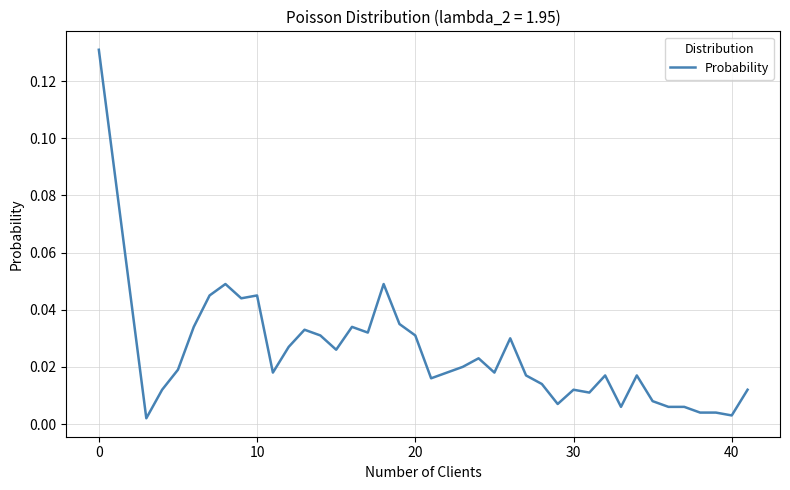

Reading left to right, what are all the values shown in this chart?

0.1	0.0	0.0	0.0	0.0	0.0	0.0	0.0	0.0	0.0	0.0	0.0	0.0	0.0	0.0	0.0	0.0	0.0	0.0	0.0	0.0	0.0	0.0	0.0	0.0	0.0	0.0	0.0	0.0	0.0	0.0	0.0	0.0	0.0	0.0	0.0	0.0	0.0	0.0	0.0